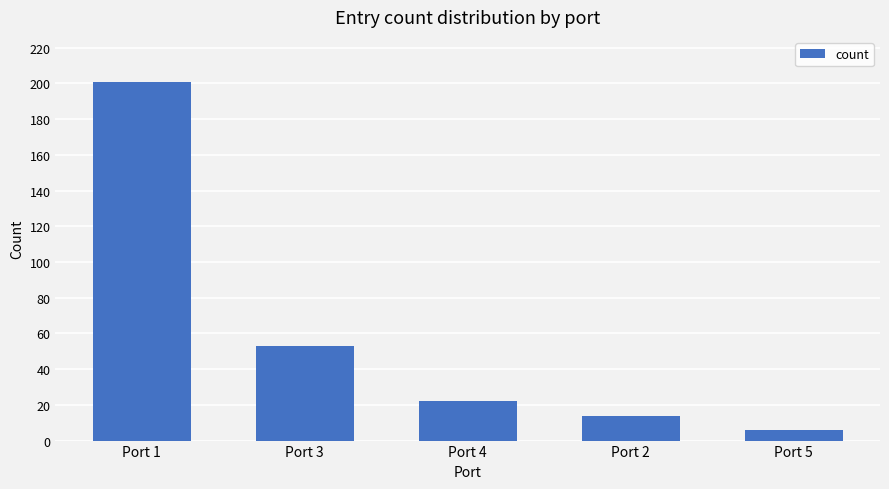

Between Port 1 and Port 3, which is larger?

Port 1